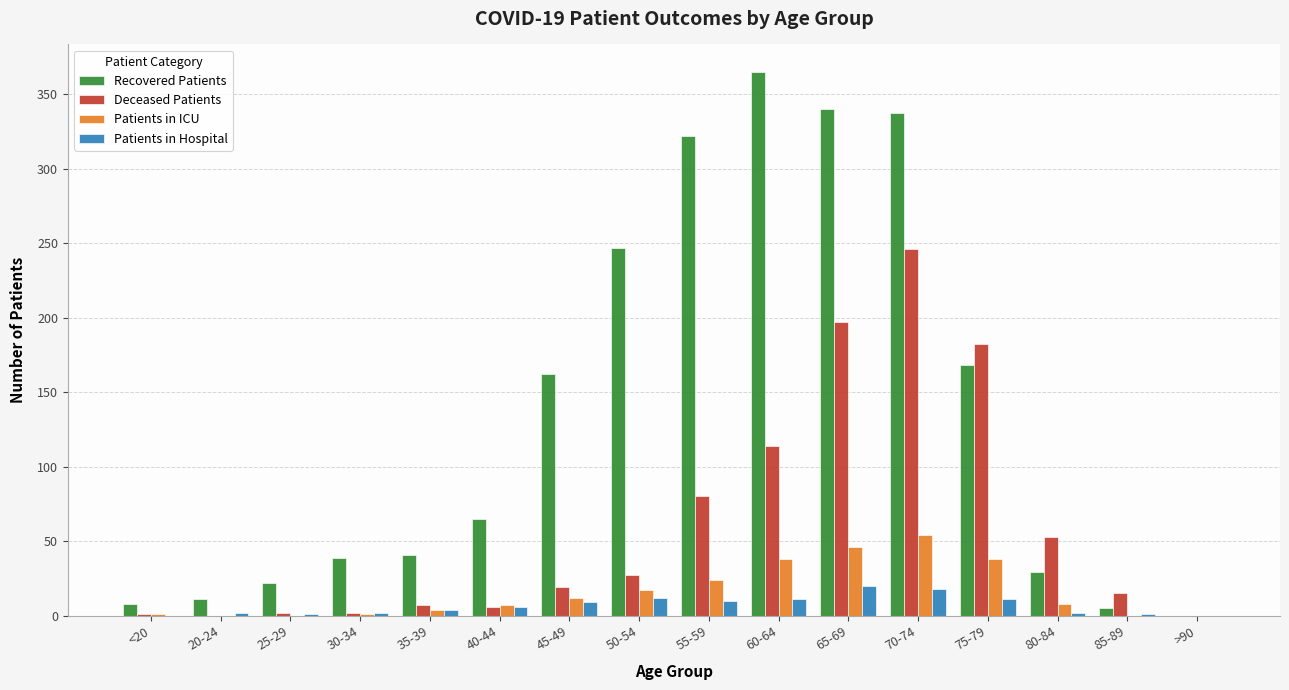

What is the sum of all Patients in Hospital values?

109